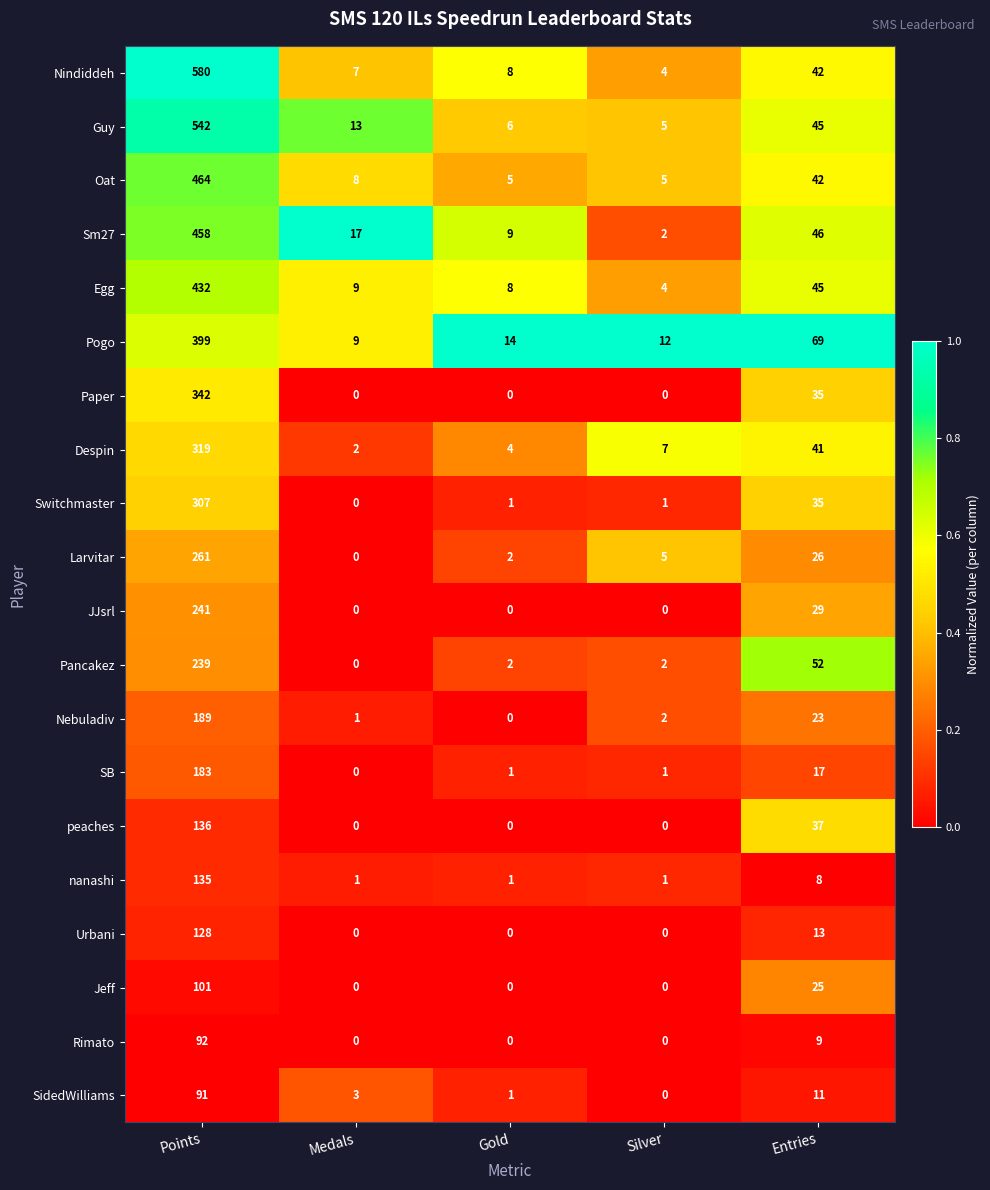

Which label corresponds to the largest value in the chart?

Points